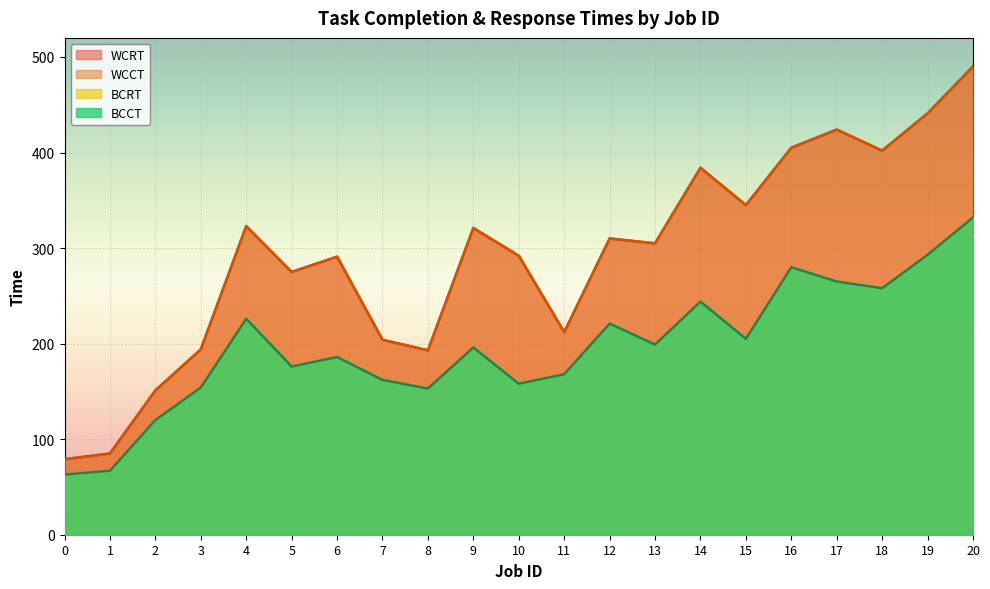

True or false: WCCT has a value of 194 at 3.

True